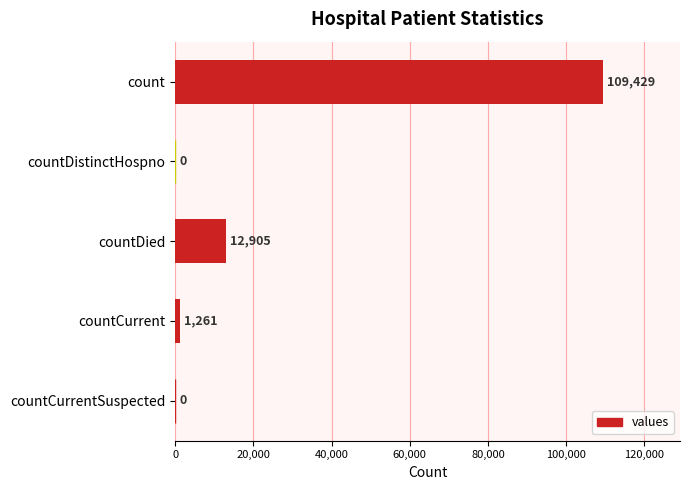

True or false: the data shows 0 at countDistinctHospno.

True